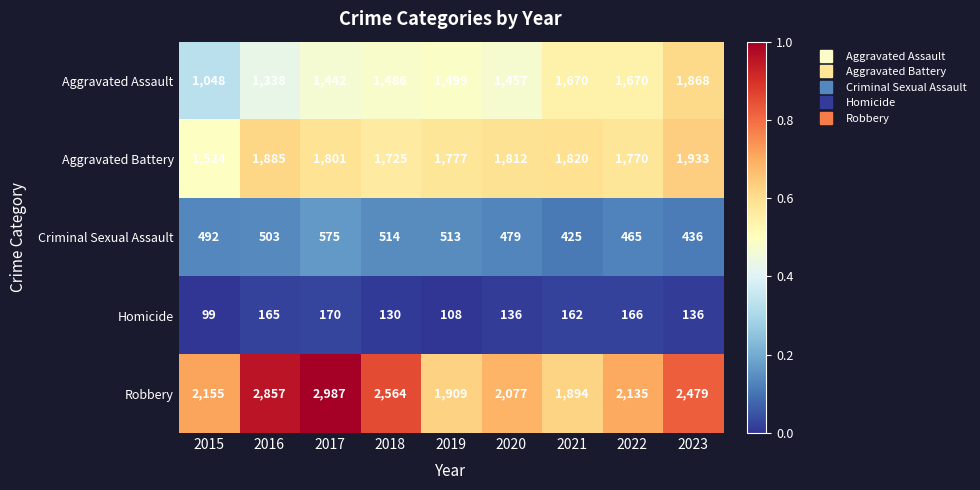

At which category does the chart reach its minimum across all series?

2015